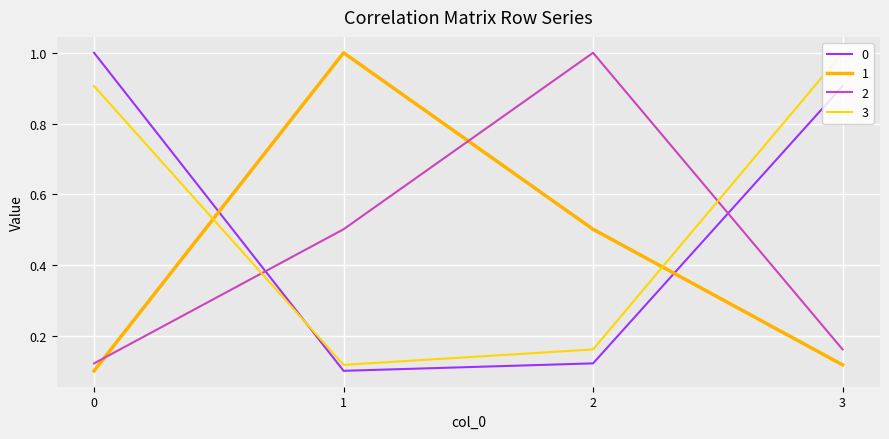

Reading left to right, list all the values displayed in this chart.

0: 1.0	0.1	0.1	0.9
1: 0.1	1.0	0.5	0.1
2: 0.1	0.5	1.0	0.2
3: 0.9	0.1	0.2	1.0